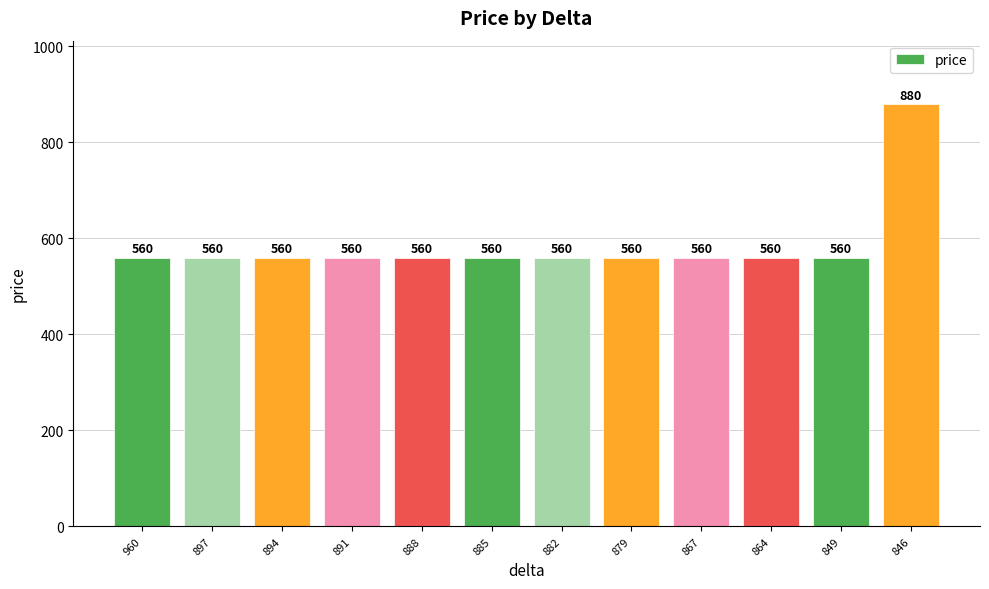

What is the value of the 10th bar from the left?

560